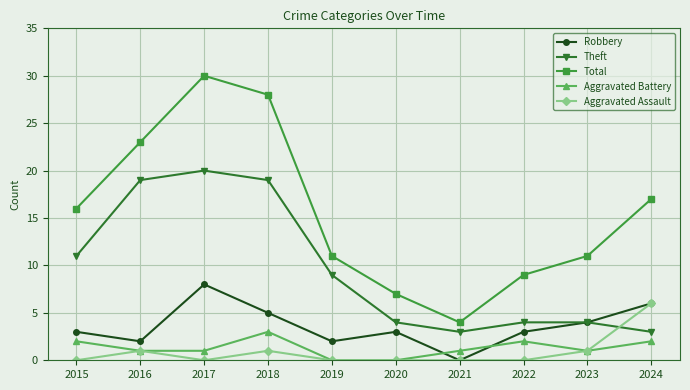

True or false: Robbery has a value of 6 at 2024.

True